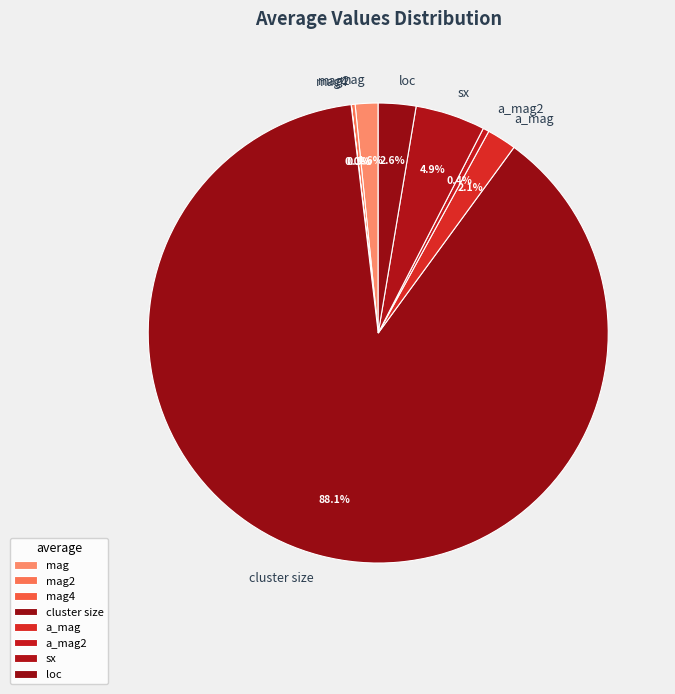

Which category has the biggest portion of the pie?

cluster size